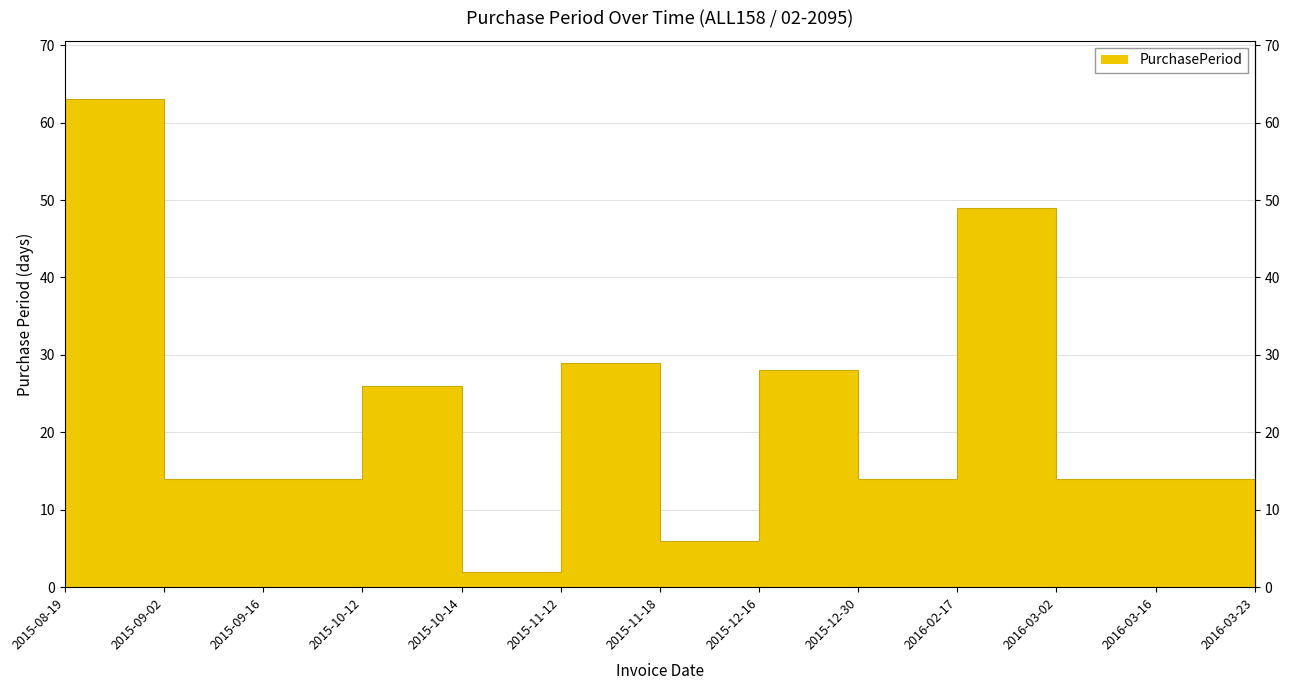

What is the value of the 13th point from the left?

7